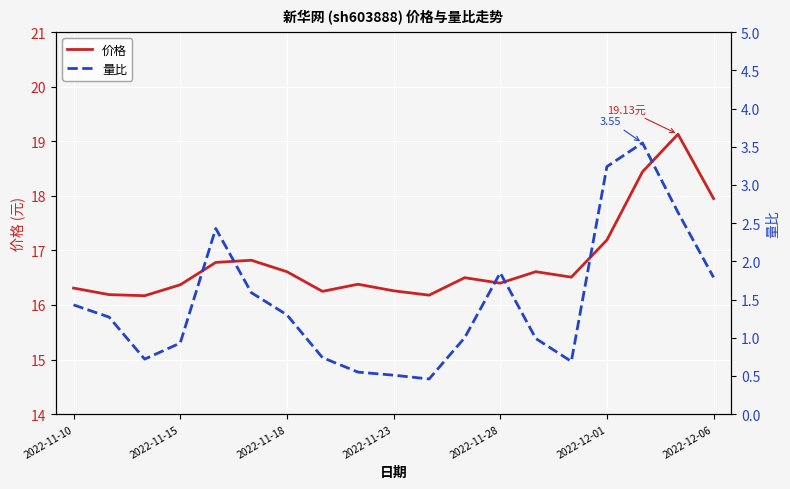

What is the minimum value for 量比?

0.5